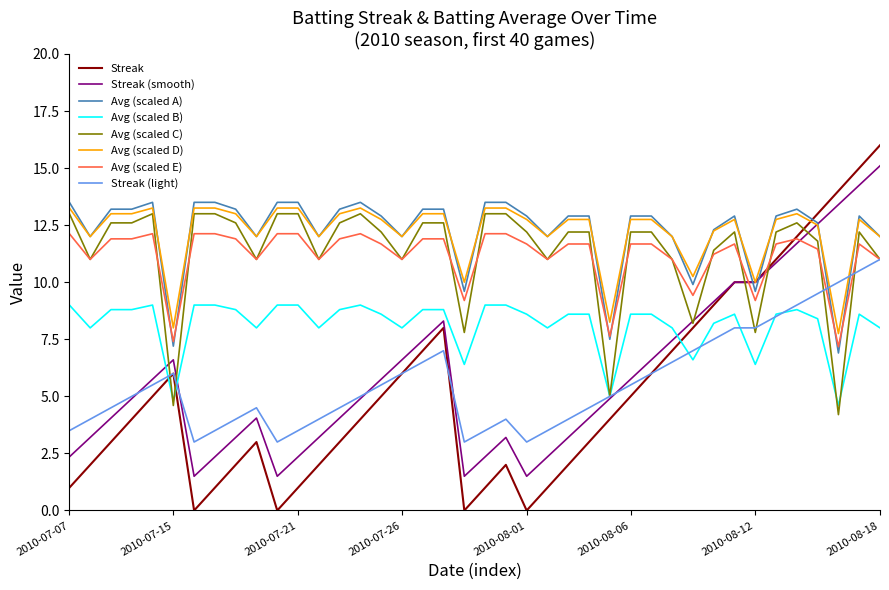

Is this an area chart (filled region under the line)?

No